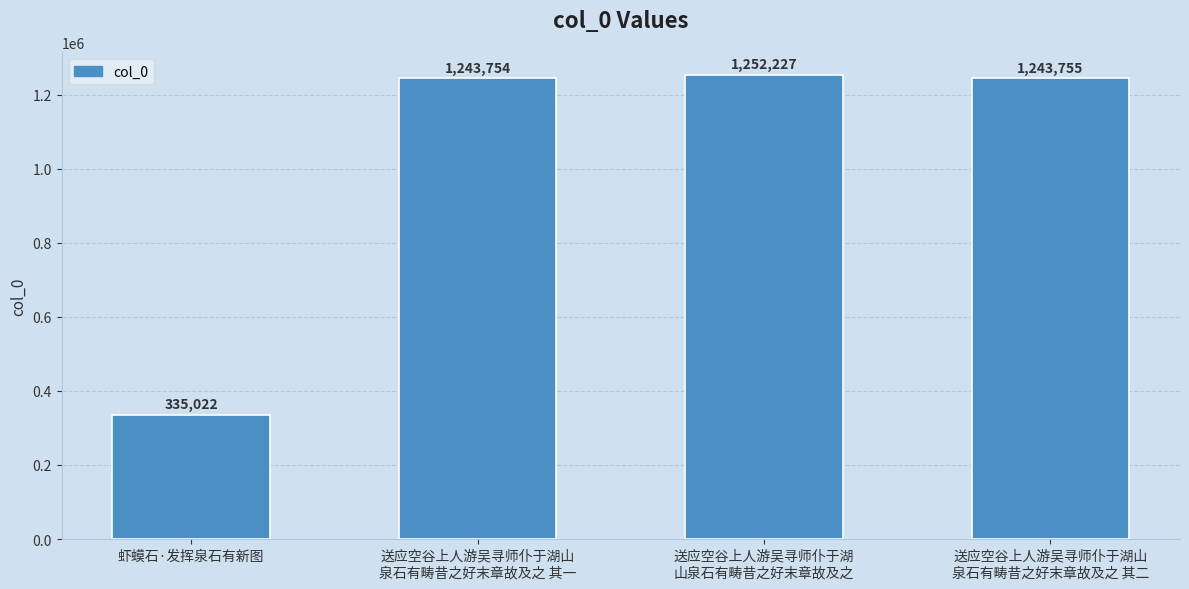

List the labels in order of value, smallest first.

虾蟆石·发挥泉石有新图, 送应空谷上人游吴寻师仆于湖山
泉石有畴昔之好末章故及之 其一, 送应空谷上人游吴寻师仆于湖山
泉石有畴昔之好末章故及之 其二, 送应空谷上人游吴寻师仆于湖
山泉石有畴昔之好末章故及之